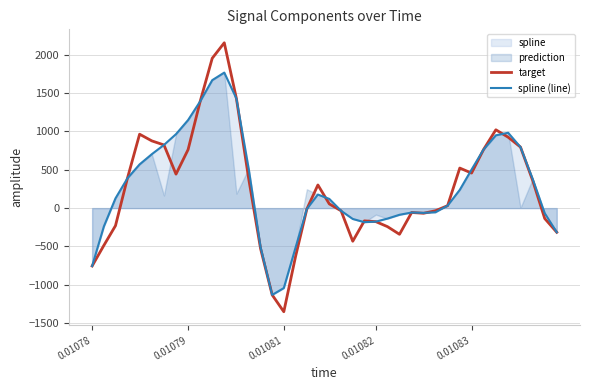

What is the maximum value for target?

2155.4